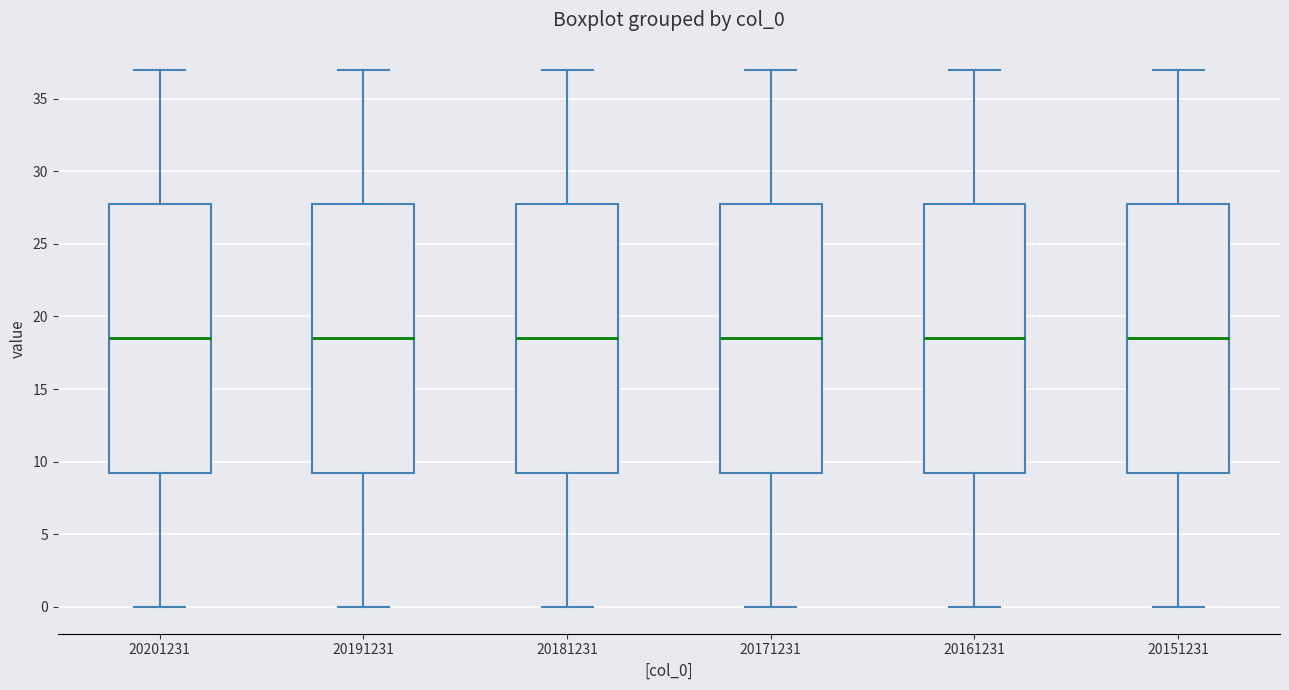

Reading left to right, transcribe this box plot: for each box, give where its median line is, the range the box spans, and where its two whiskers end, as read against the y-axis. The values are not printed on the chart, so give them approximately, as read against the axis.

20201231: median 18.5, box 9.5 to 28.0, whiskers 0.0 to 37.0
20191231: median 18.5, box 9.5 to 28.0, whiskers 0.0 to 37.0
20181231: median 18.5, box 9.5 to 28.0, whiskers 0.0 to 37.0
20171231: median 18.5, box 9.5 to 28.0, whiskers 0.0 to 37.0
20161231: median 18.5, box 9.5 to 28.0, whiskers 0.0 to 37.0
20151231: median 18.5, box 9.5 to 28.0, whiskers 0.0 to 37.0